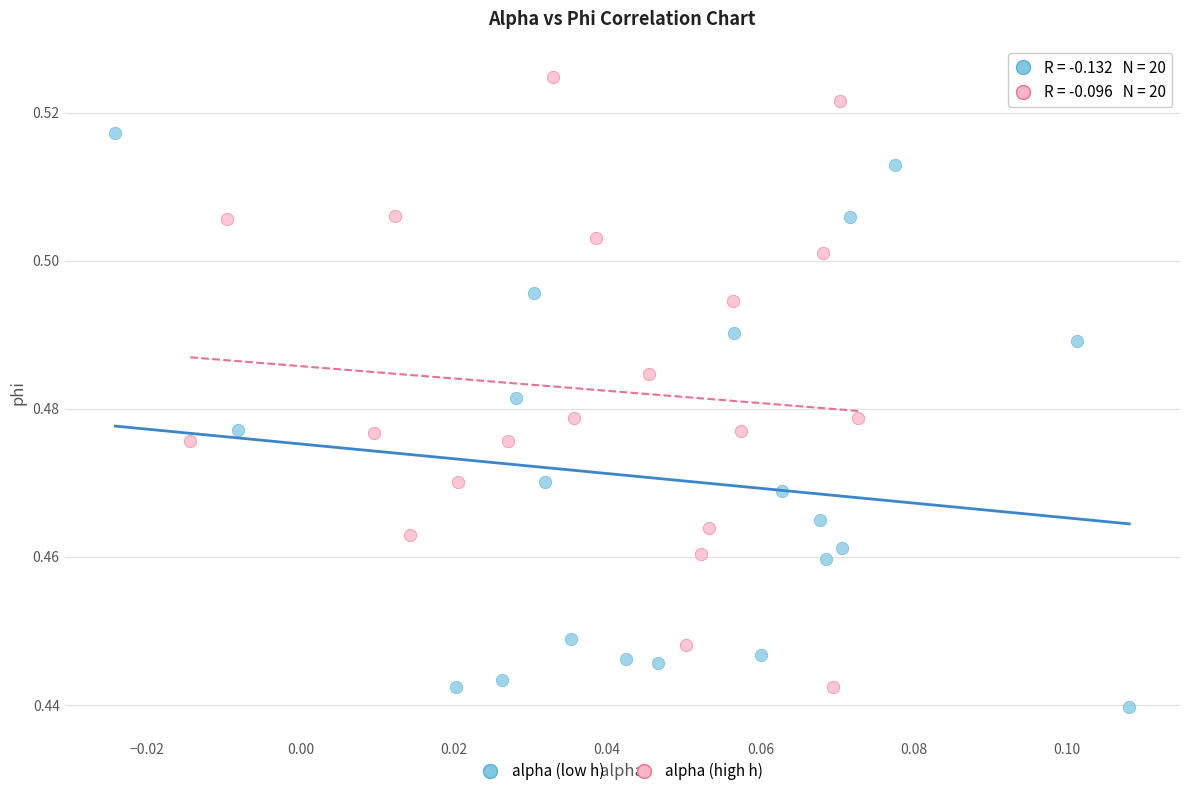

Which series has the largest Y range (max minus min)?

alpha (high h)